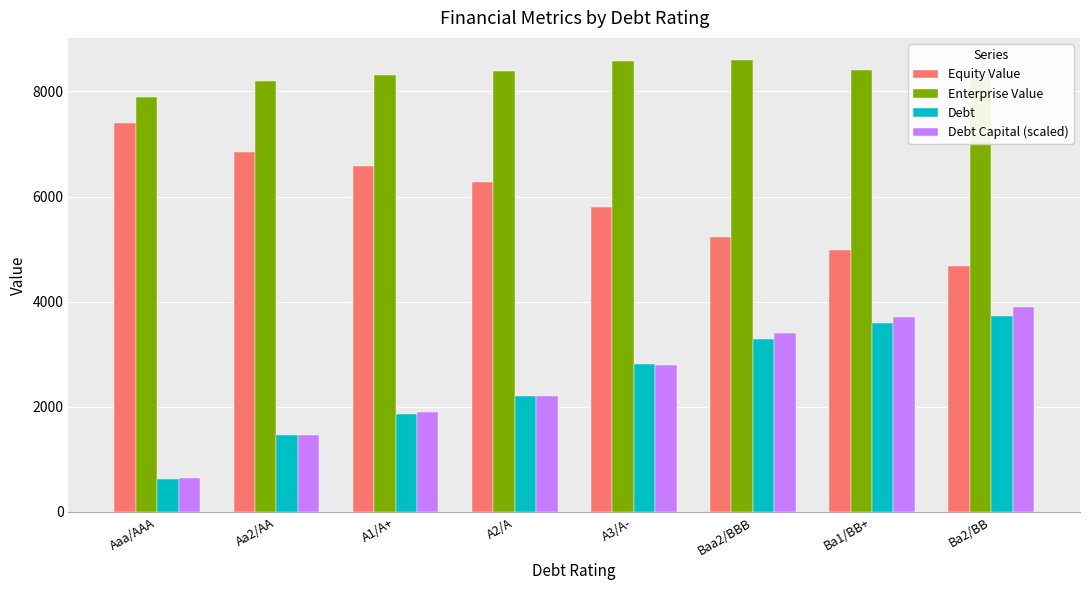

Between Aa2/AA and A3/A-, which series saw the biggest shift?

Debt